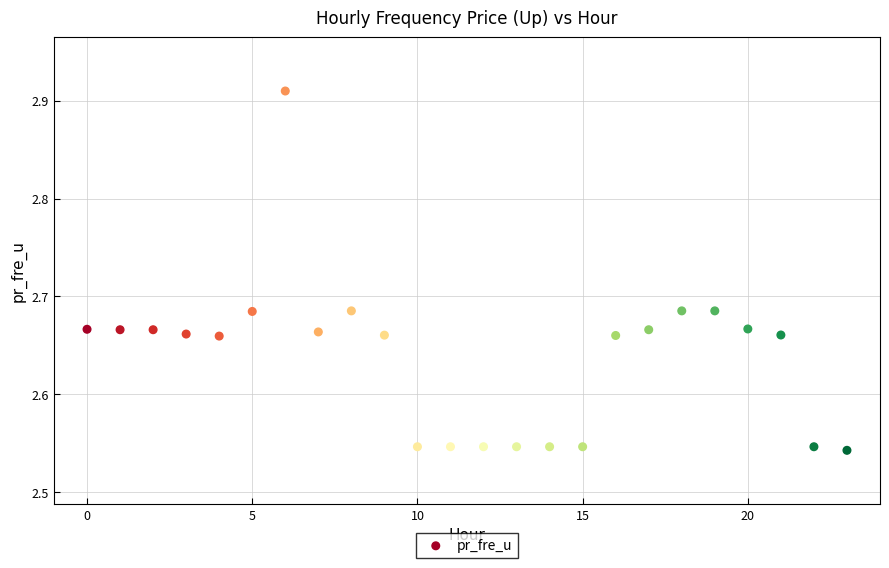

What is the range of Y values (max minus min)?

0.4